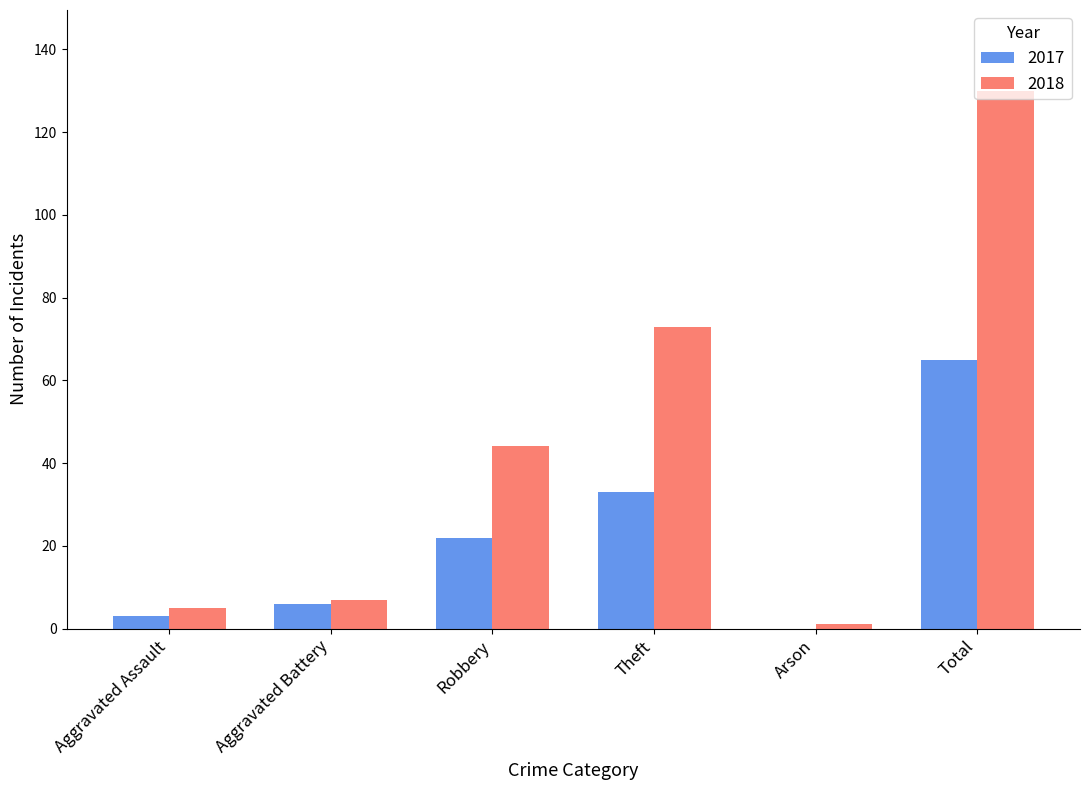

At which category does the chart reach its peak across all series?

Total